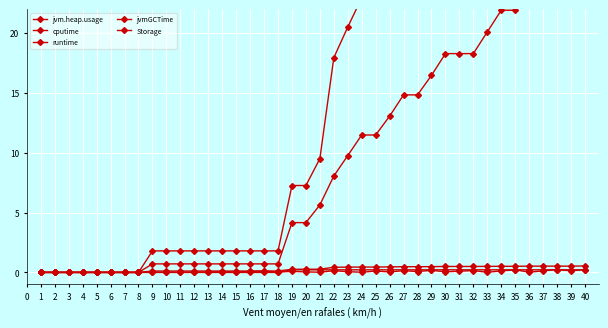

How many values in the jvmGCTime series exceed 0?

32